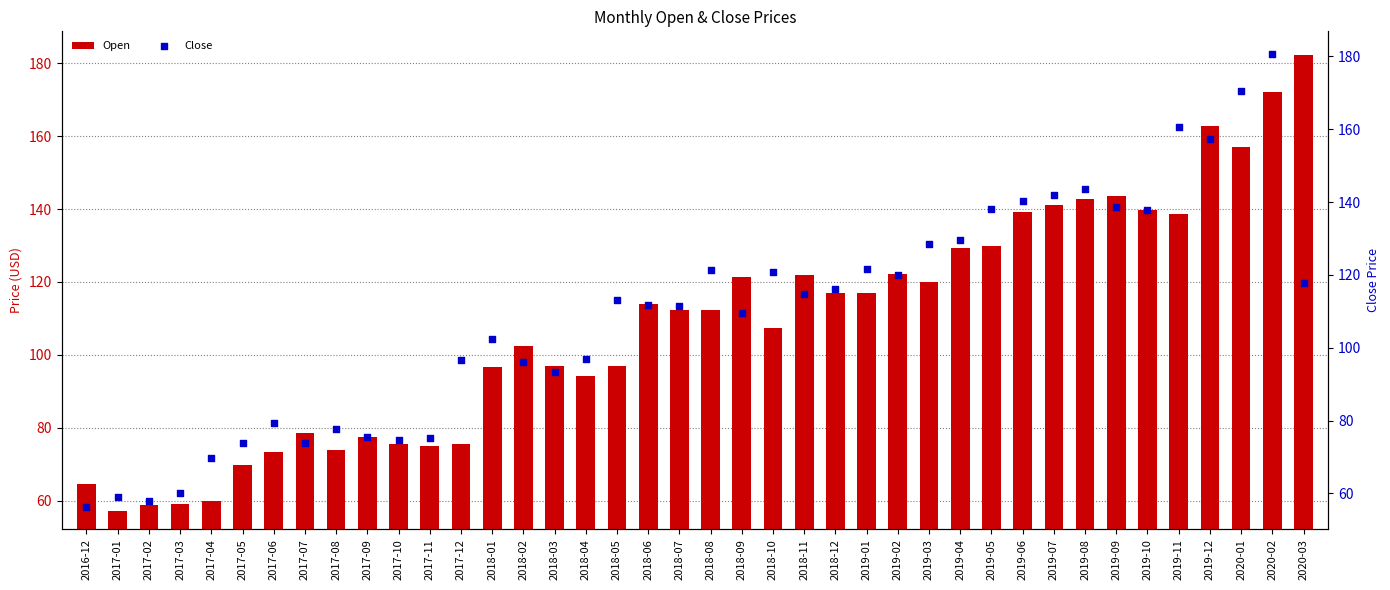

What is the total value across all series at 2019-04?

206.9